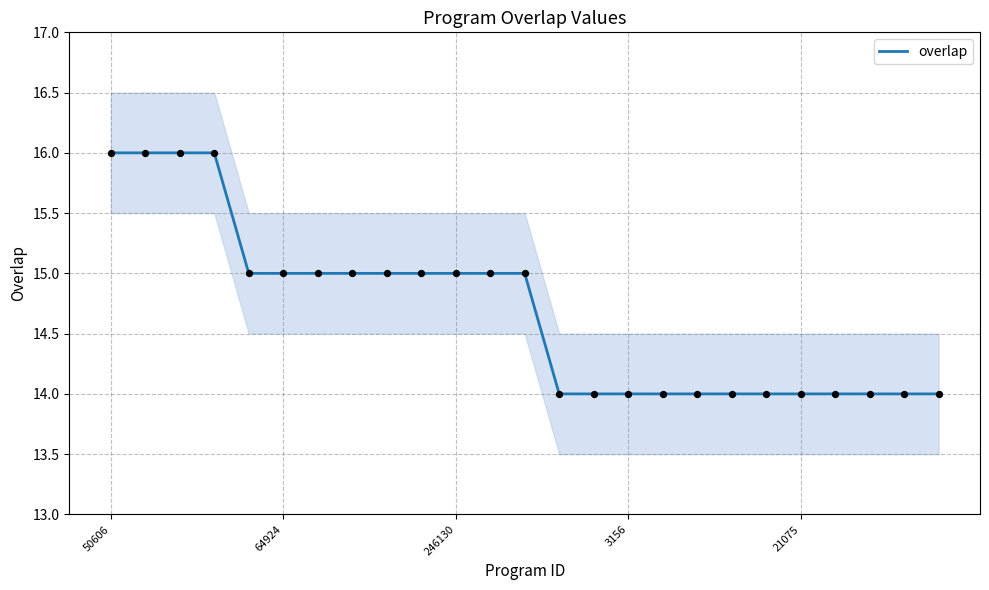

The overlap series shows 10 at 246130. True or false?

False